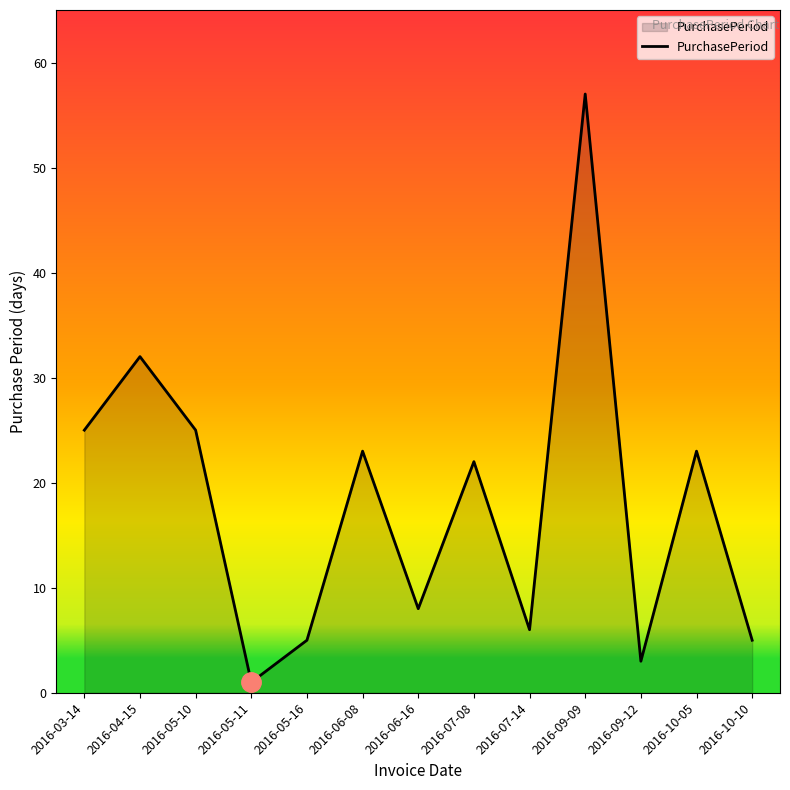

What is the approximate value at 2016-09-09?

57